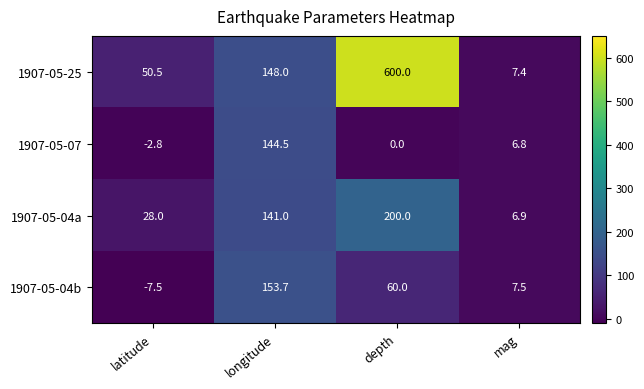

Where is 1907-05-07 nearest to the value 70?

mag